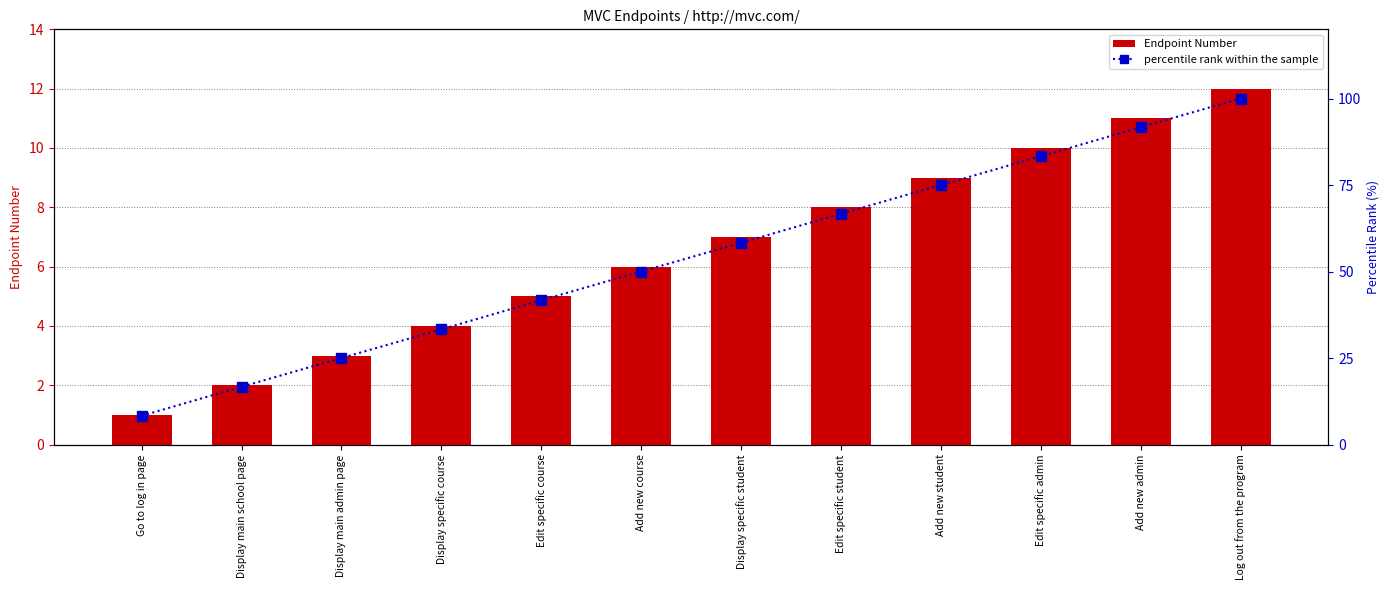

At which label does Endpoint Number reach its minimum?

Go to log in page